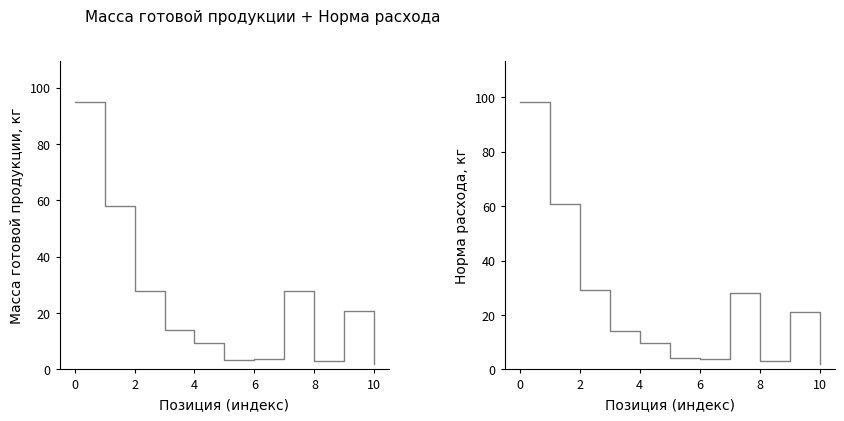

Reading left to right, what are all the values shown in this chart?

Масса готовой продукции, кг: 95.1	58.0	27.8	14.0	9.4	3.2	3.6	27.8	3.0	20.7	2.1
Норма расхода, кг: 98.5	60.9	29.4	14.1	9.6	4.0	3.8	28.2	3.1	21.0	2.1